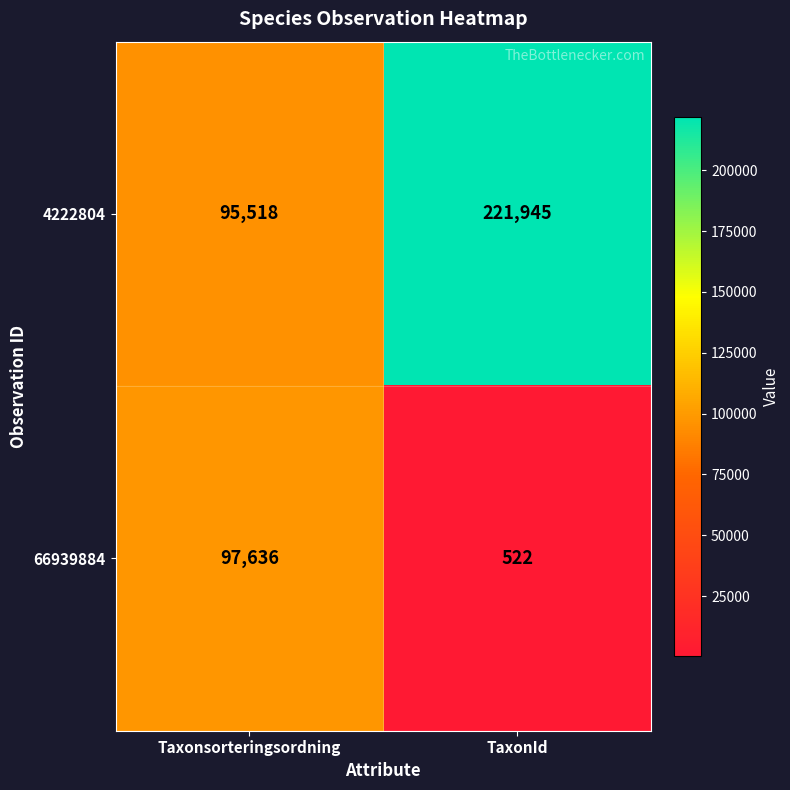

List the series in order of their peak value, lowest first.

66939884, 4222804